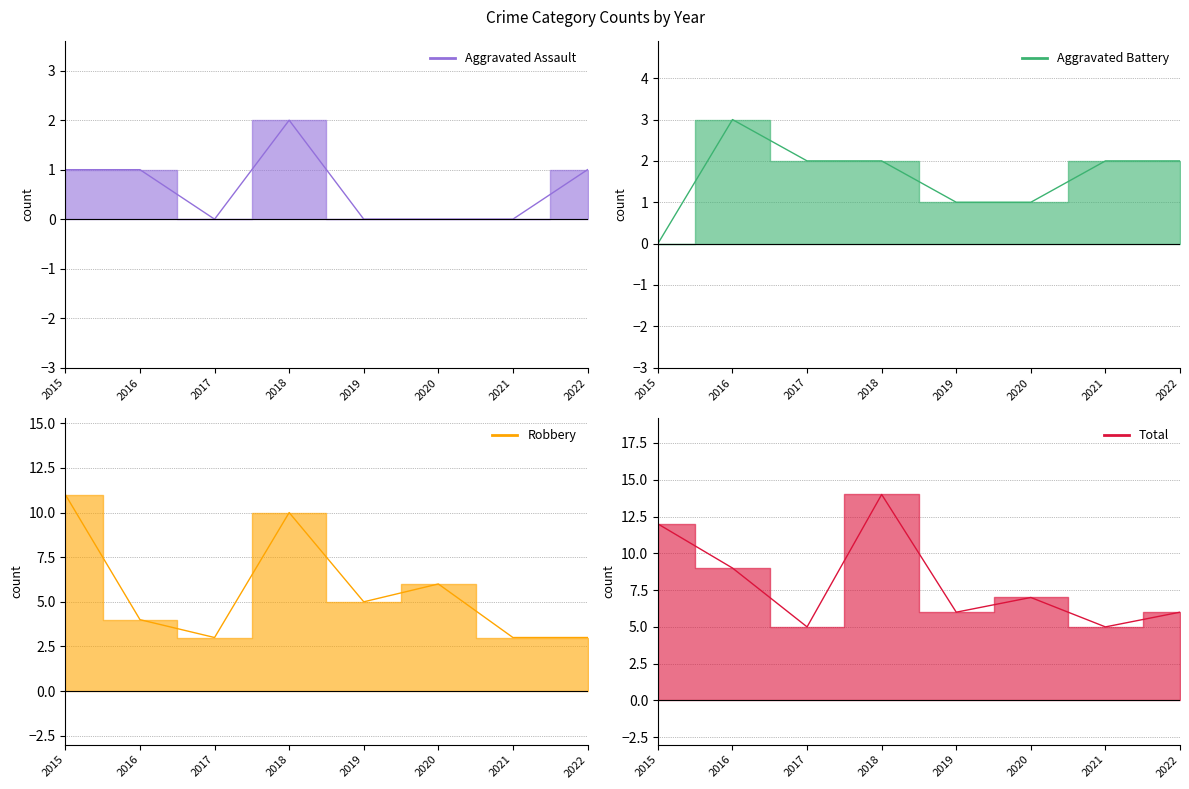

Is the value of Aggravated Assault at 2021 greater than the value of Aggravated Battery at 2018?

No